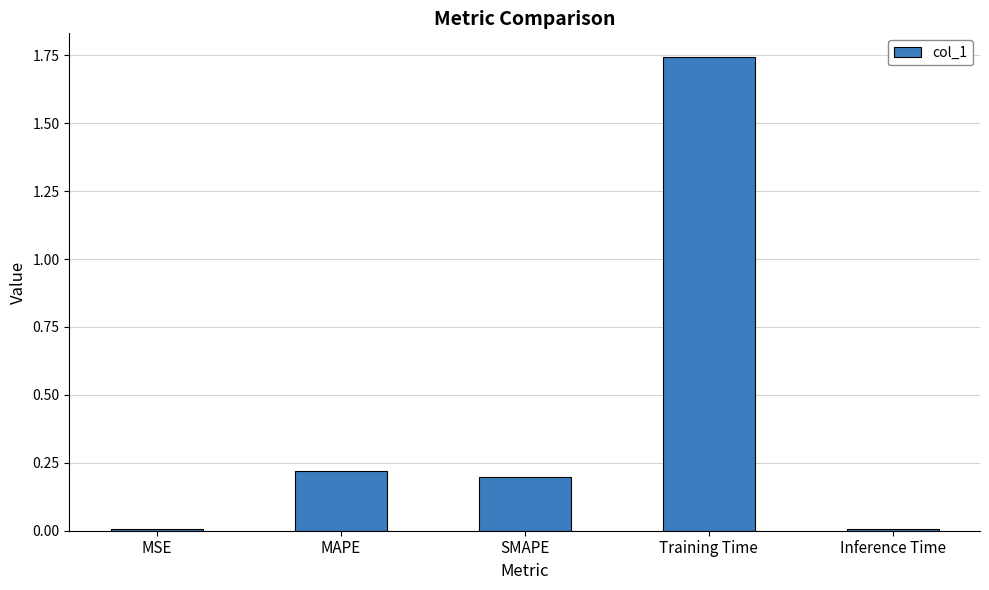

The value at Training Time is 1.0. True or false?

False